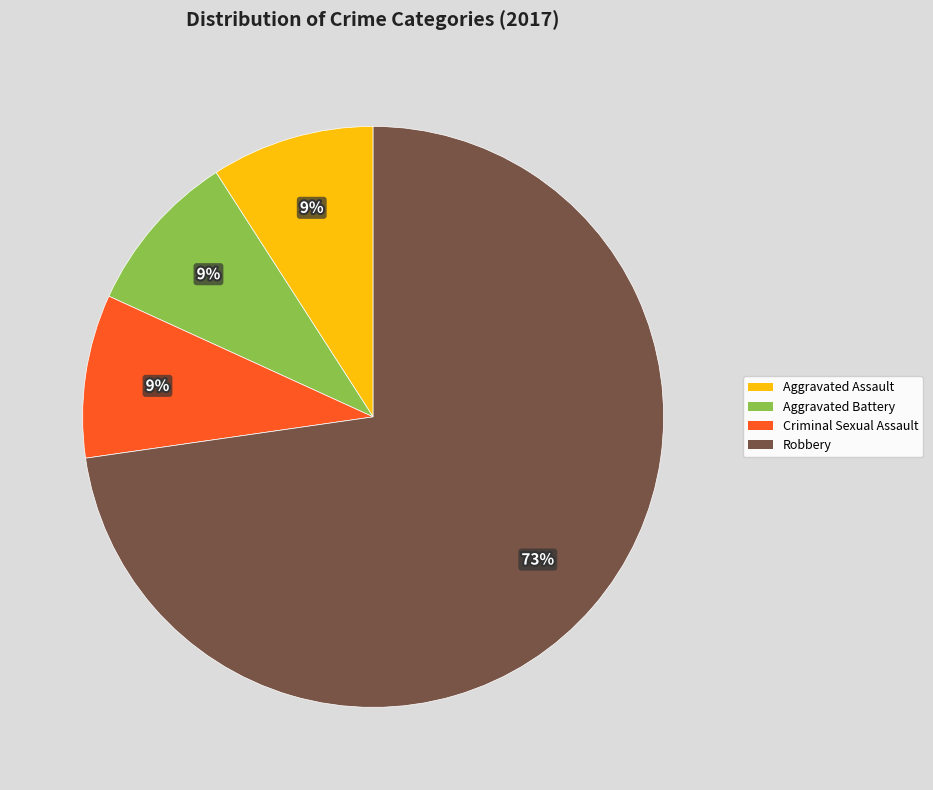

Is the sum of Aggravated Battery and Robbery greater than half?

Yes